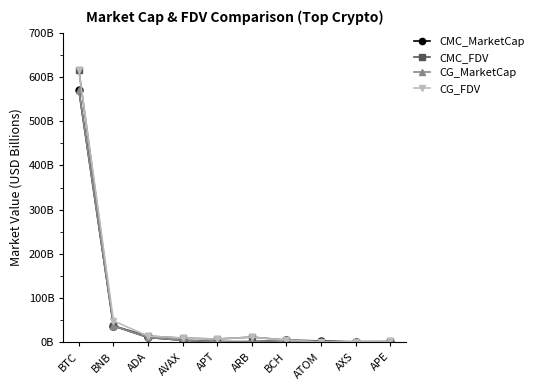

Where is the first local maximum for CMC_FDV?

ARB